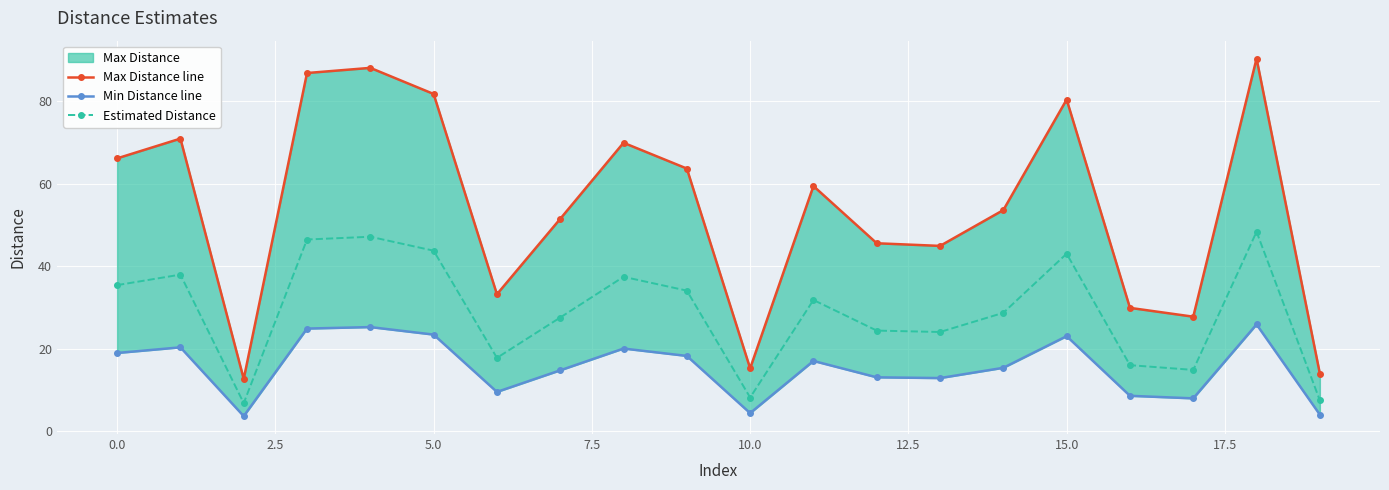

What is the difference between the Min Distance line values at 14 and 15?

7.7